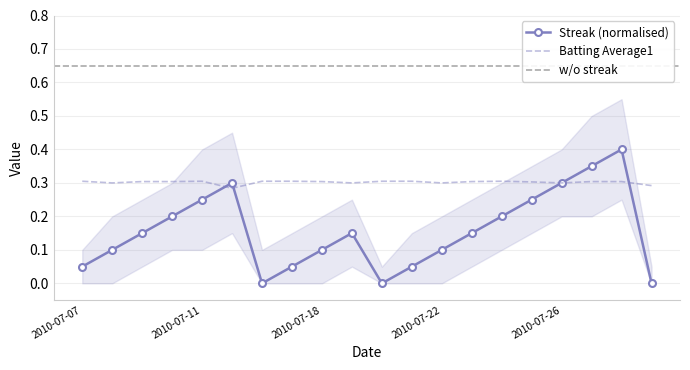

Count the number of categories in the chart.

20